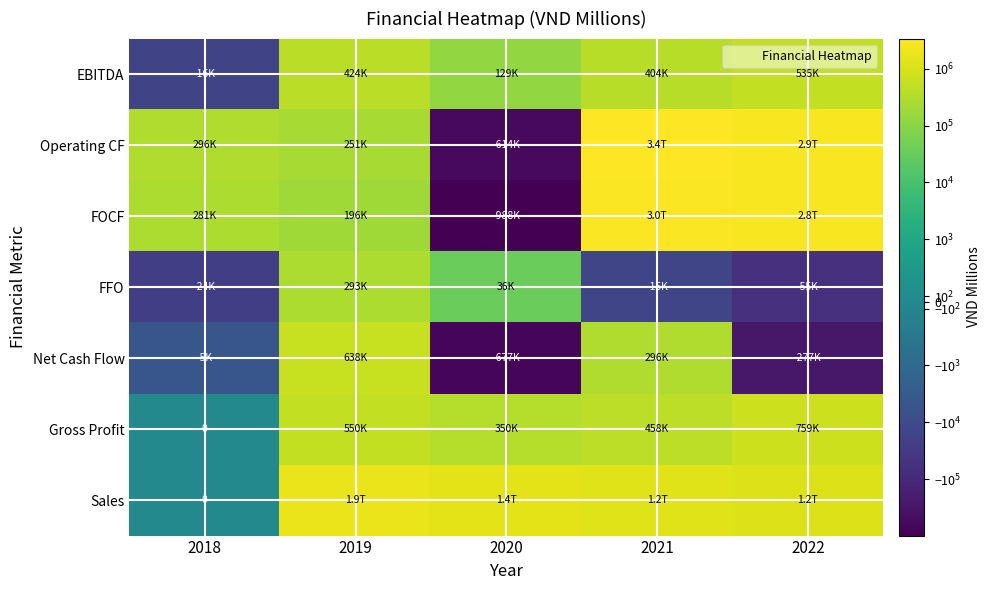

At how many categories does at least one series exceed 488523?

4